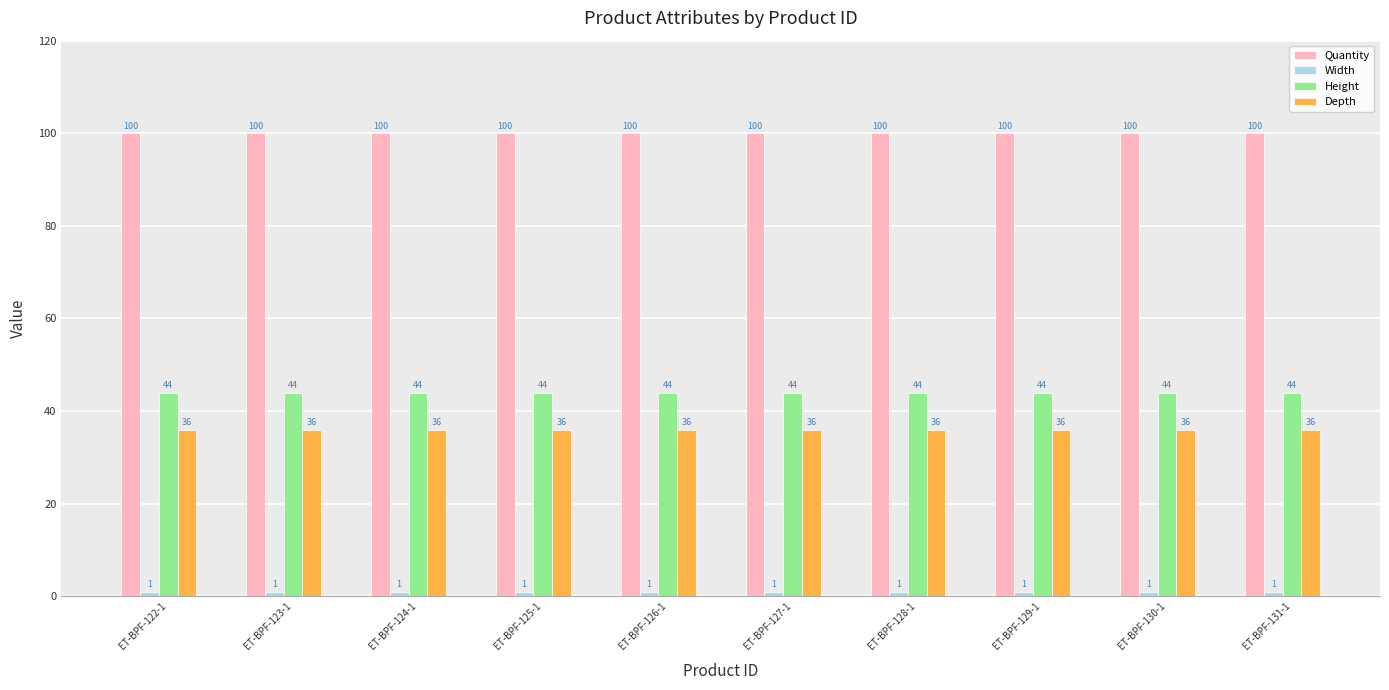

What is the average value of the Height series?

44